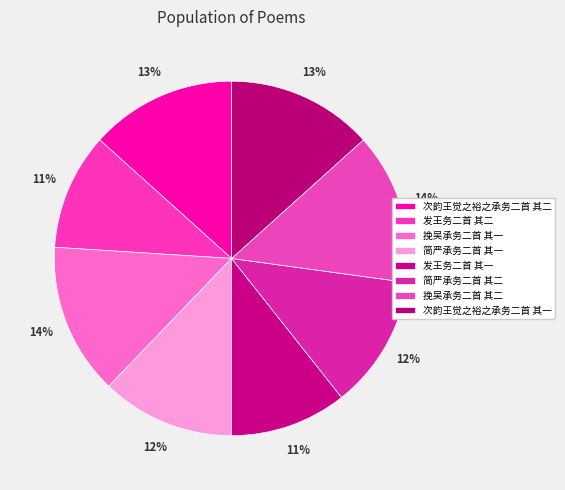

What percentage is the 简严承务二首 其一 slice, to the nearest percent?

12%